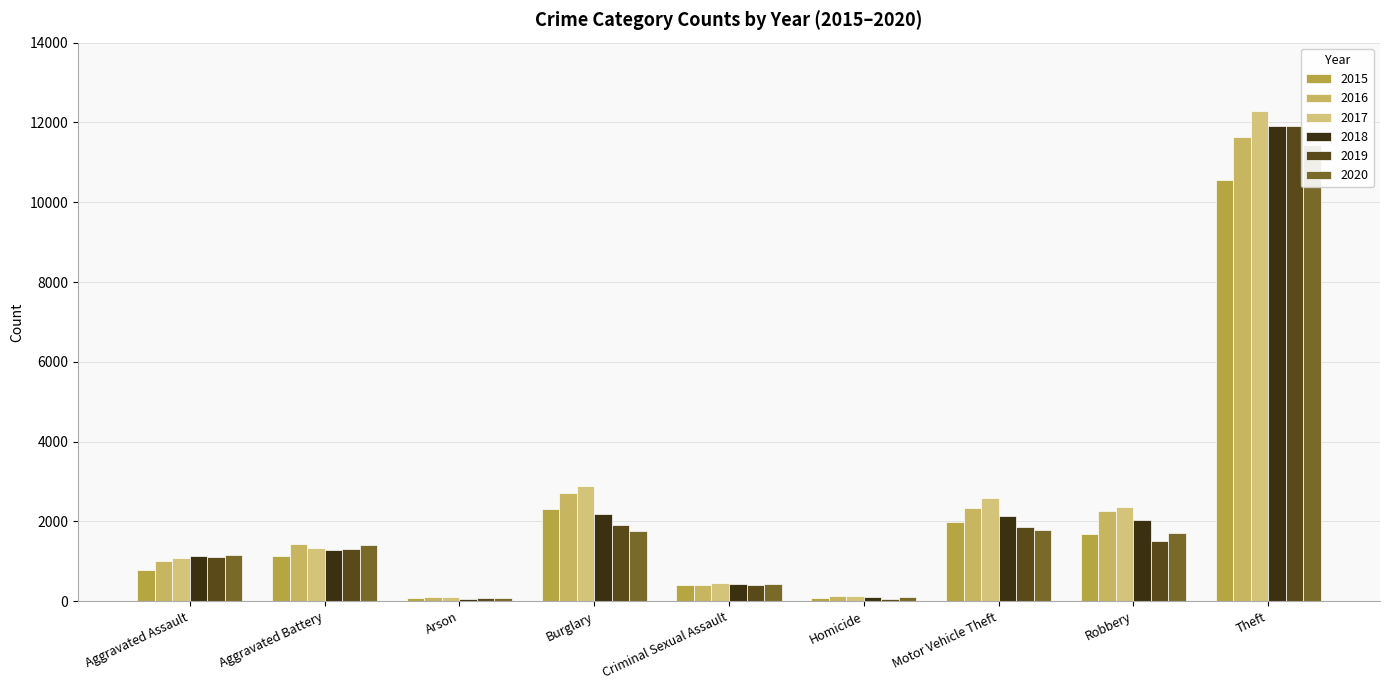

Reading left to right, extract all data points from this chart.

2015: Aggravated Assault=782	Aggravated Battery=1122	Arson=69	Burglary=2298	Criminal Sexual Assault=407	Homicide=73	Motor Vehicle Theft=1993	Robbery=1683	Theft=10550
2016: Aggravated Assault=1012	Aggravated Battery=1432	Arson=100	Burglary=2704	Criminal Sexual Assault=410	Homicide=133	Motor Vehicle Theft=2345	Robbery=2256	Theft=11635
2017: Aggravated Assault=1072	Aggravated Battery=1338	Arson=100	Burglary=2886	Criminal Sexual Assault=465	Homicide=129	Motor Vehicle Theft=2578	Robbery=2362	Theft=12286
2018: Aggravated Assault=1122	Aggravated Battery=1273	Arson=63	Burglary=2192	Criminal Sexual Assault=425	Homicide=109	Motor Vehicle Theft=2131	Robbery=2035	Theft=11922
2019: Aggravated Assault=1119	Aggravated Battery=1318	Arson=69	Burglary=1907	Criminal Sexual Assault=413	Homicide=65	Motor Vehicle Theft=1864	Robbery=1509	Theft=11920
2020: Aggravated Assault=1150	Aggravated Battery=1419	Arson=71	Burglary=1755	Criminal Sexual Assault=428	Homicide=97	Motor Vehicle Theft=1781	Robbery=1716	Theft=11440